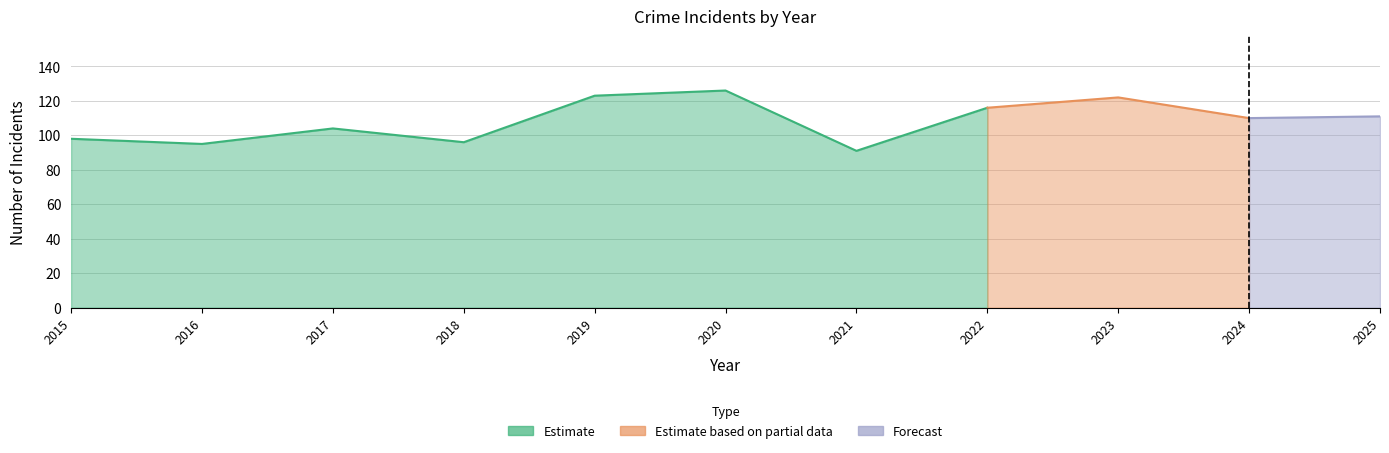

Is it true that Criminal Sexual Assault equals 1 at 2017?

False